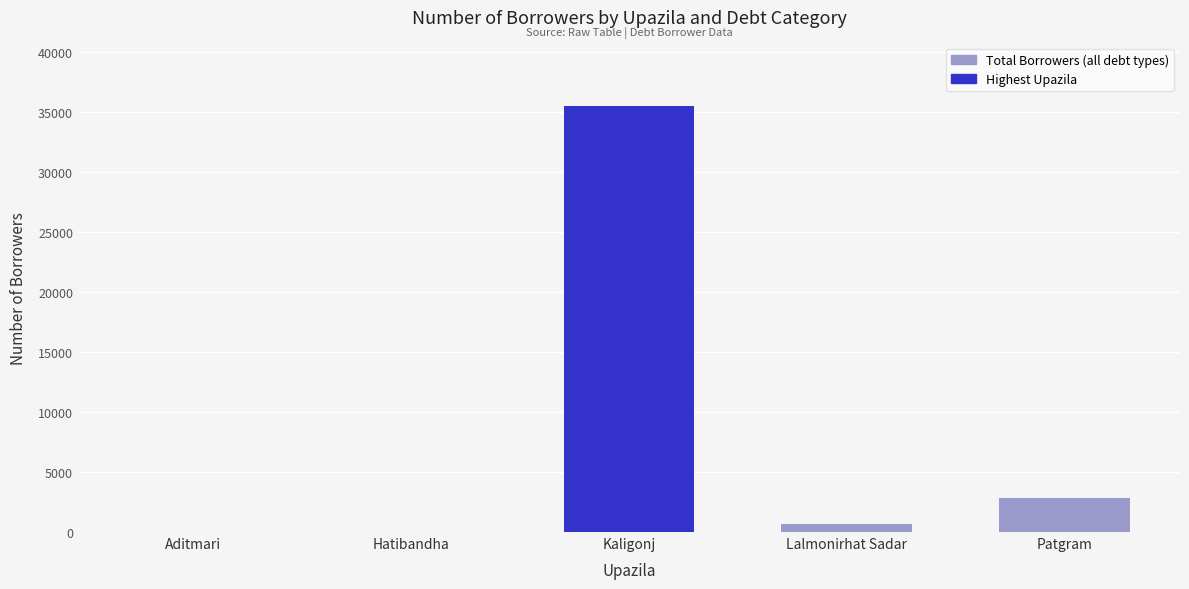

Between Patgram and Lalmonirhat Sadar, which is larger?

Patgram